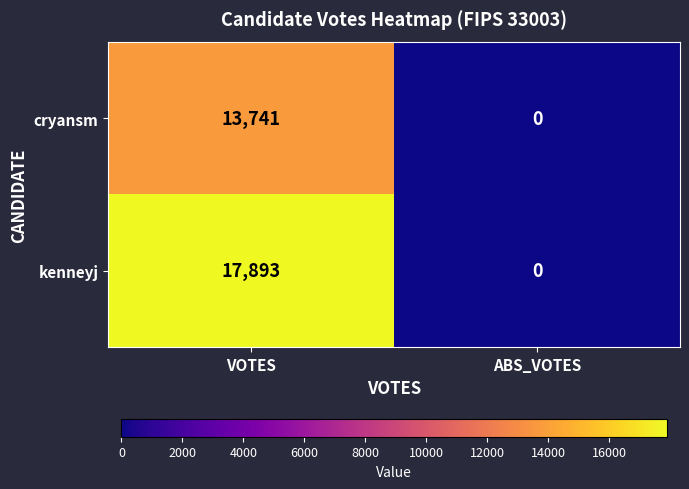

How many positive values does the kenneyj series have?

1